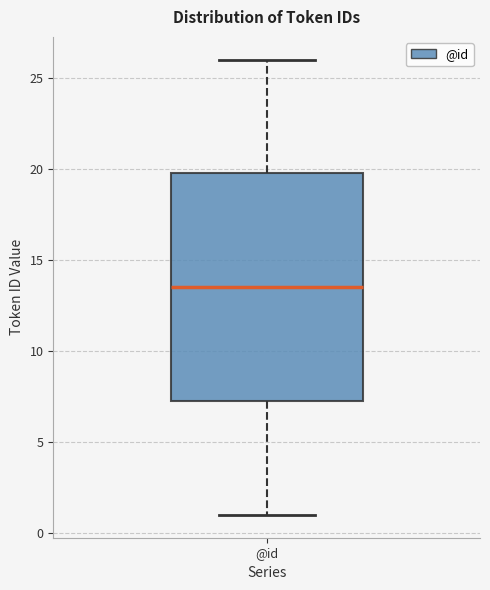

Transcribe this box plot: give where the median line is, the range the box spans, and where the two whiskers end, as read against the y-axis. The values are not printed on the chart, so give them approximately, as read against the axis.

median 13.5, box 7.5 to 20.0, whiskers 1.0 to 26.0